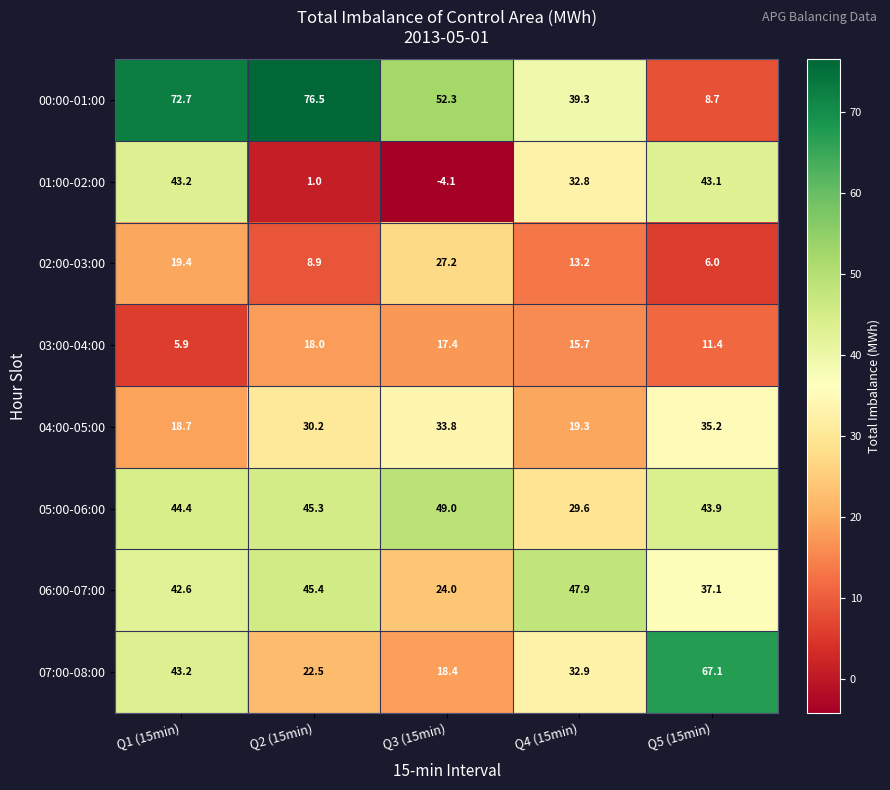

What is the sum of the 07:00-08:00 values at Q2 (15min) and Q4 (15min)?

55.4